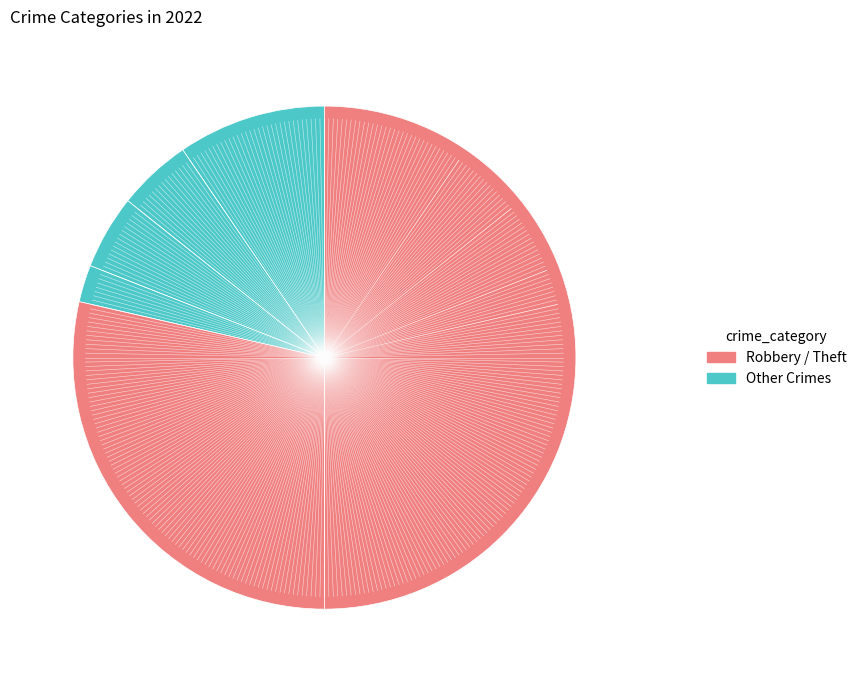

To the nearest percent, what is the difference between the largest and smallest slice percentages?

48%